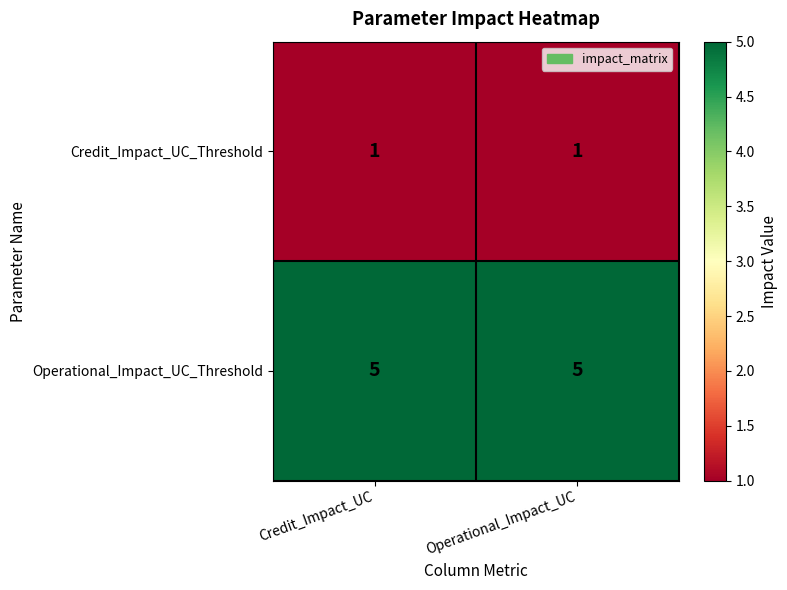

List the series in order of their overall mean, lowest first.

Credit_Impact_UC_Threshold, Operational_Impact_UC_Threshold